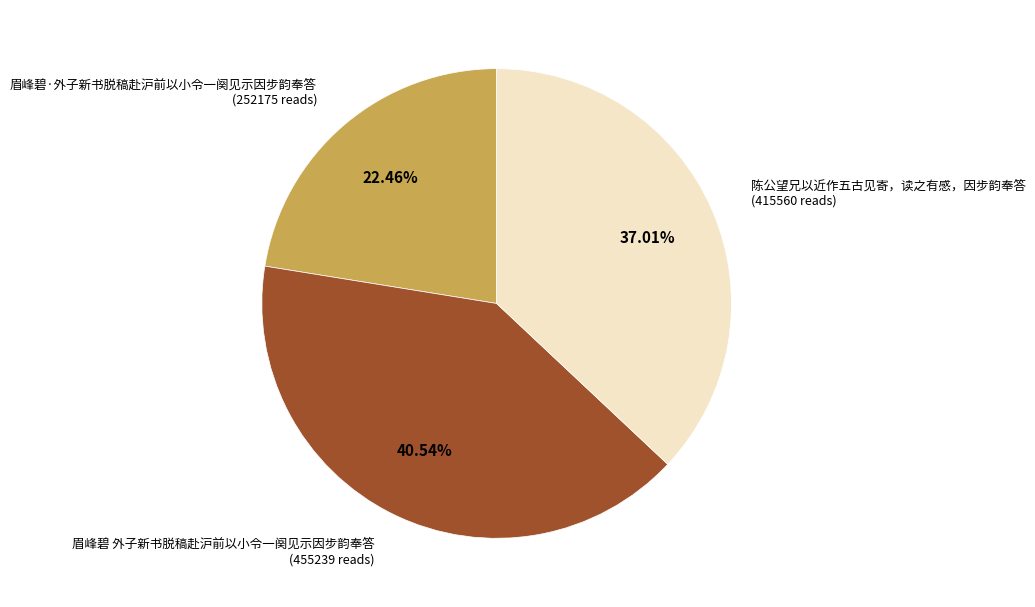

What portion of the pie excludes 陈公望兄以近作五古见寄，读之有感，因步韵奉答?

63.0%